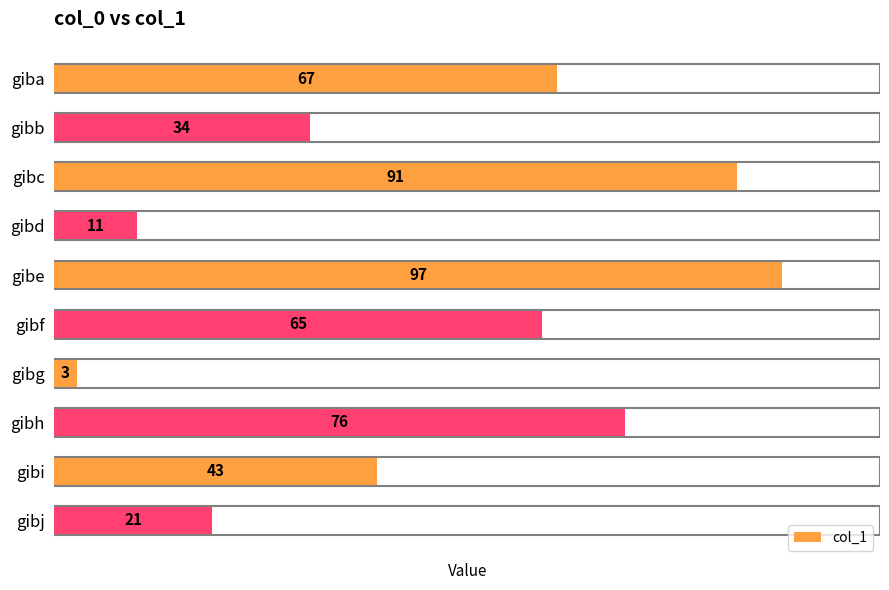

What is the value of the 10th bar from the top?

21